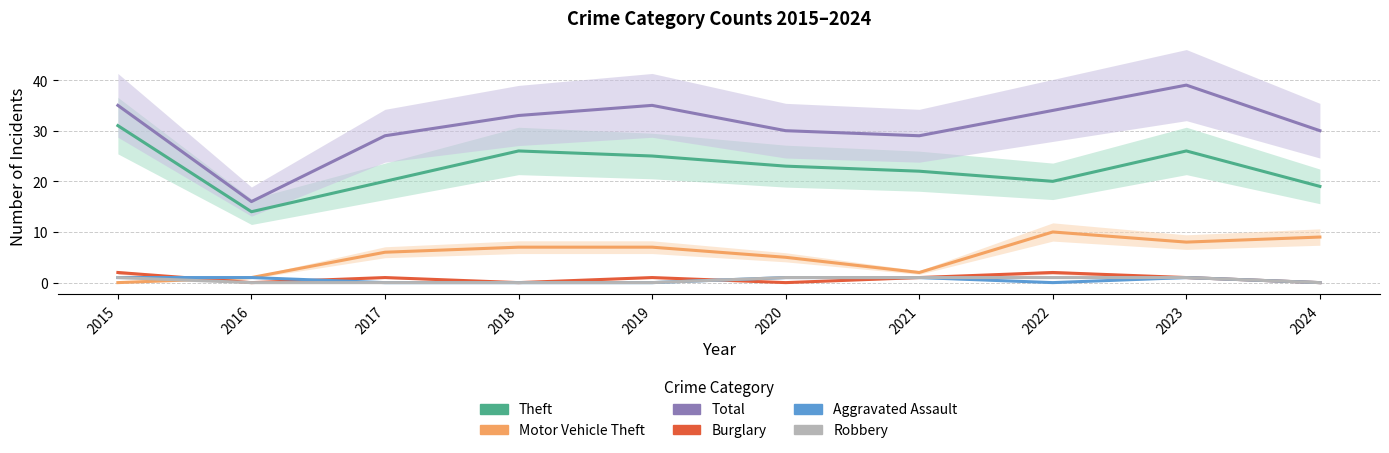

Does the chart display data point markers on the line(s)?

No